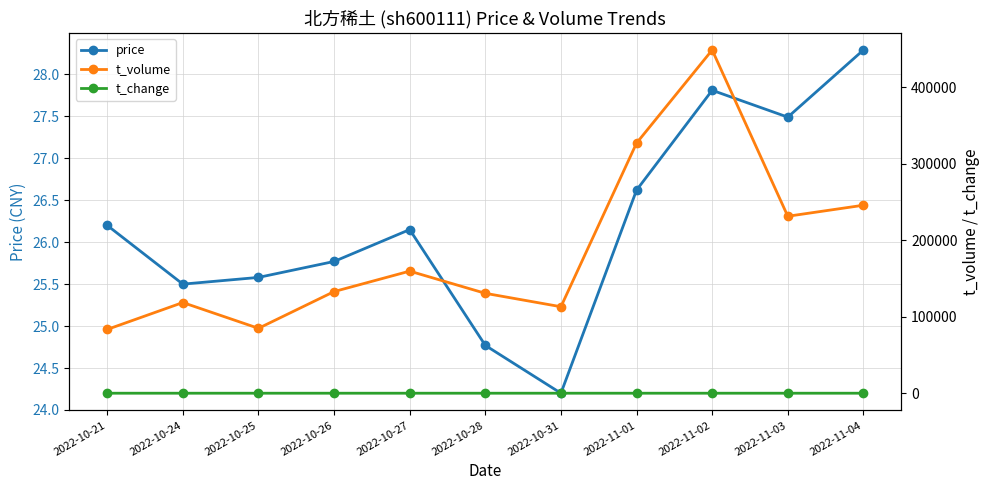

At how many categories does at least one series exceed 10865?

11